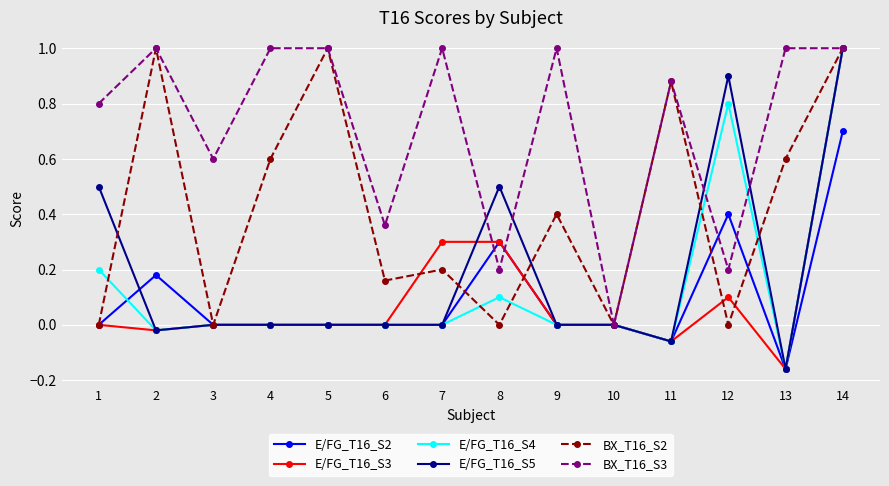

The E/FG_T16_S2 series shows 0.5 at 1. True or false?

False